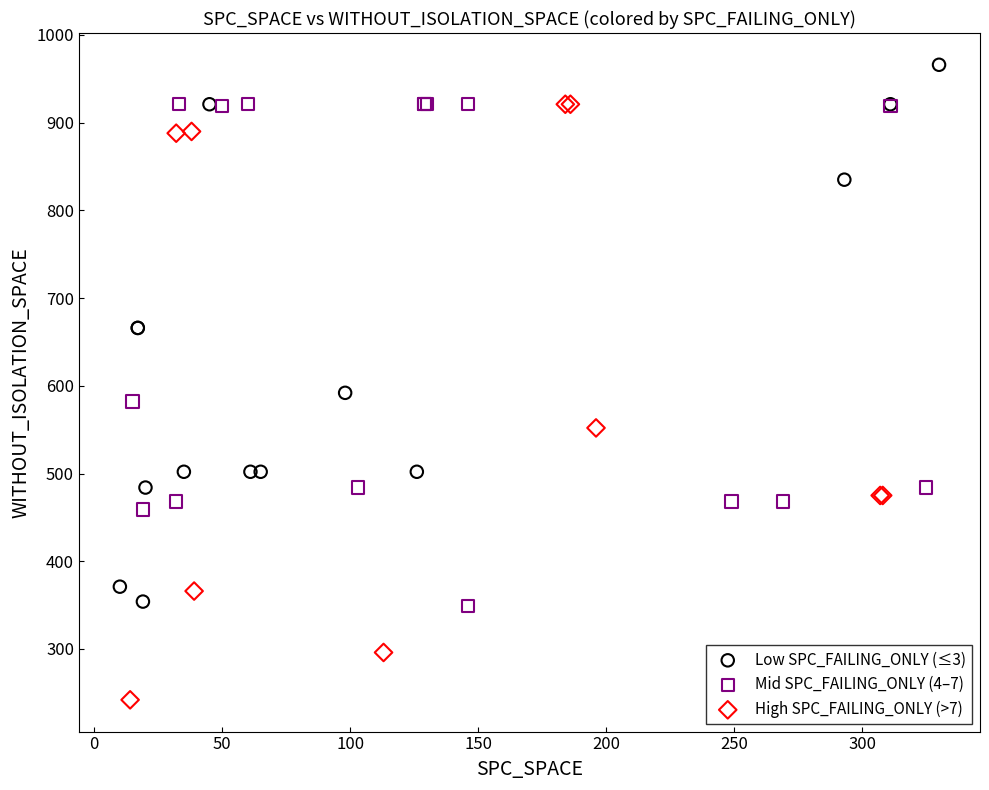

Which series has the widest spread of Y values?

High SPC_FAILING_ONLY (>7)